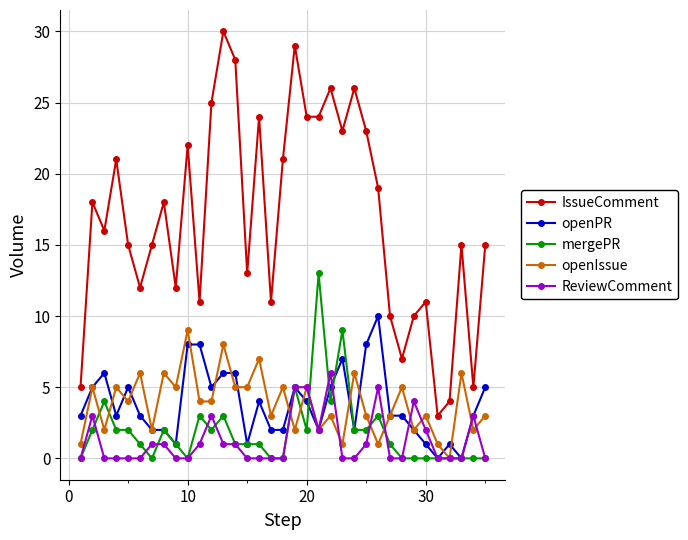

List the series in order of their peak value, lowest first.

ReviewComment, openIssue, openPR, mergePR, IssueComment